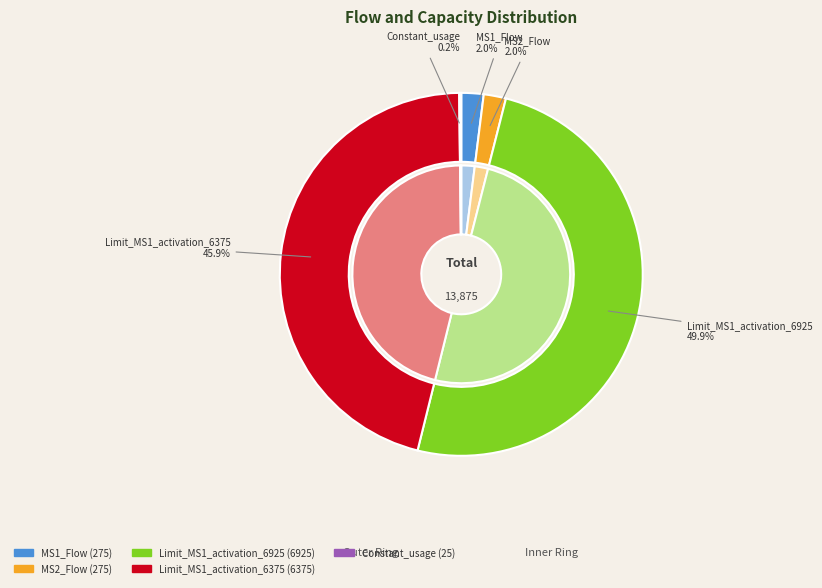

Rank the categories by value from highest to lowest.

Limit_MS1_activation_6925, Limit_MS1_activation_6375, MS1_Flow, MS2_Flow, Constant_usage